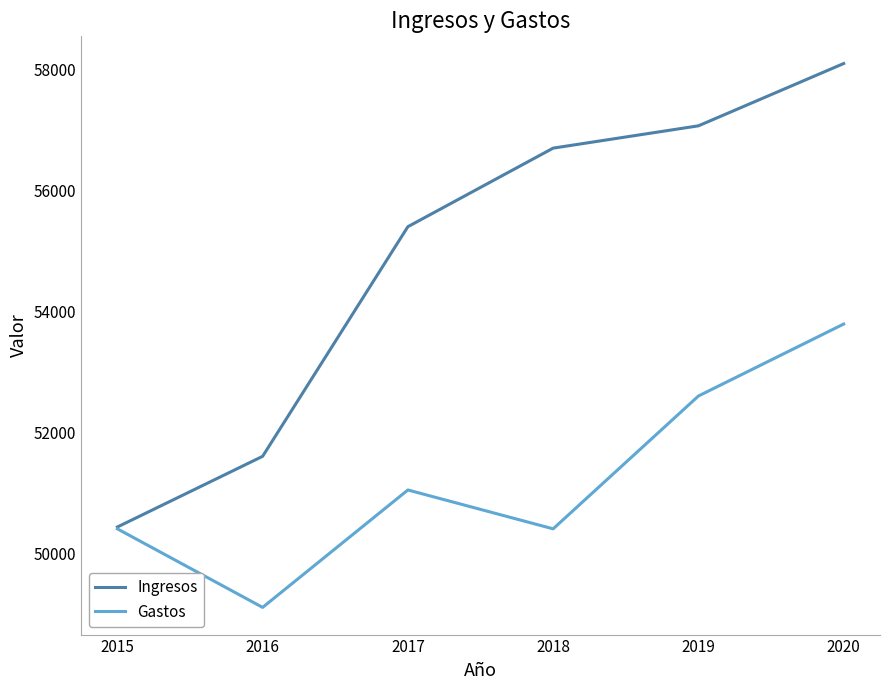

What is the approximate value of Gastos at 2016, to the nearest 100?

49100